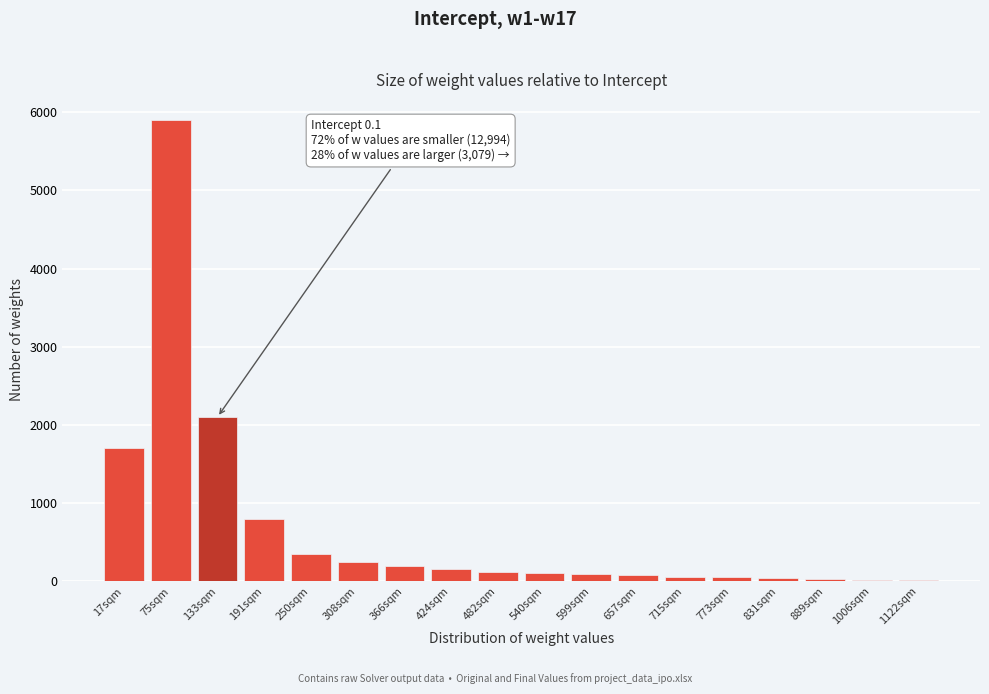

True or false: the data shows 60 at 715sqm.

True